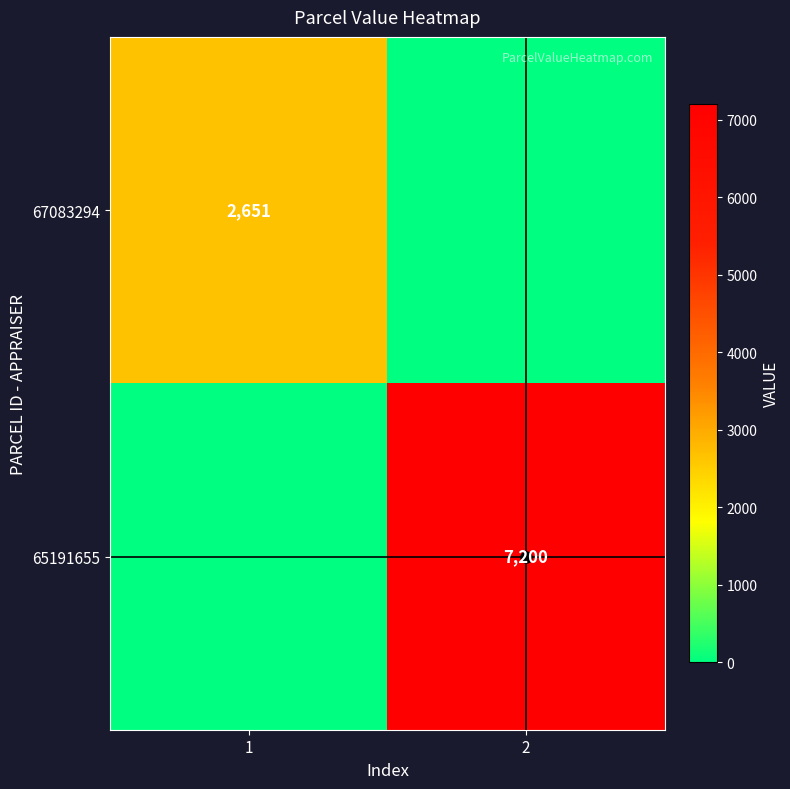

What is the average value of the 65191655 series?

3600.0